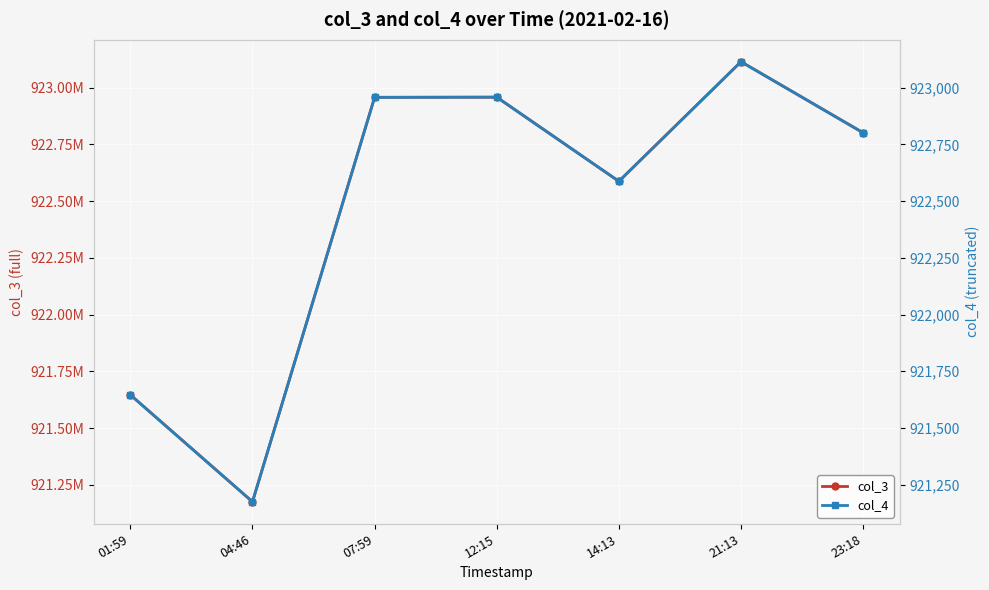

Which series has the largest total across all categories?

col_3